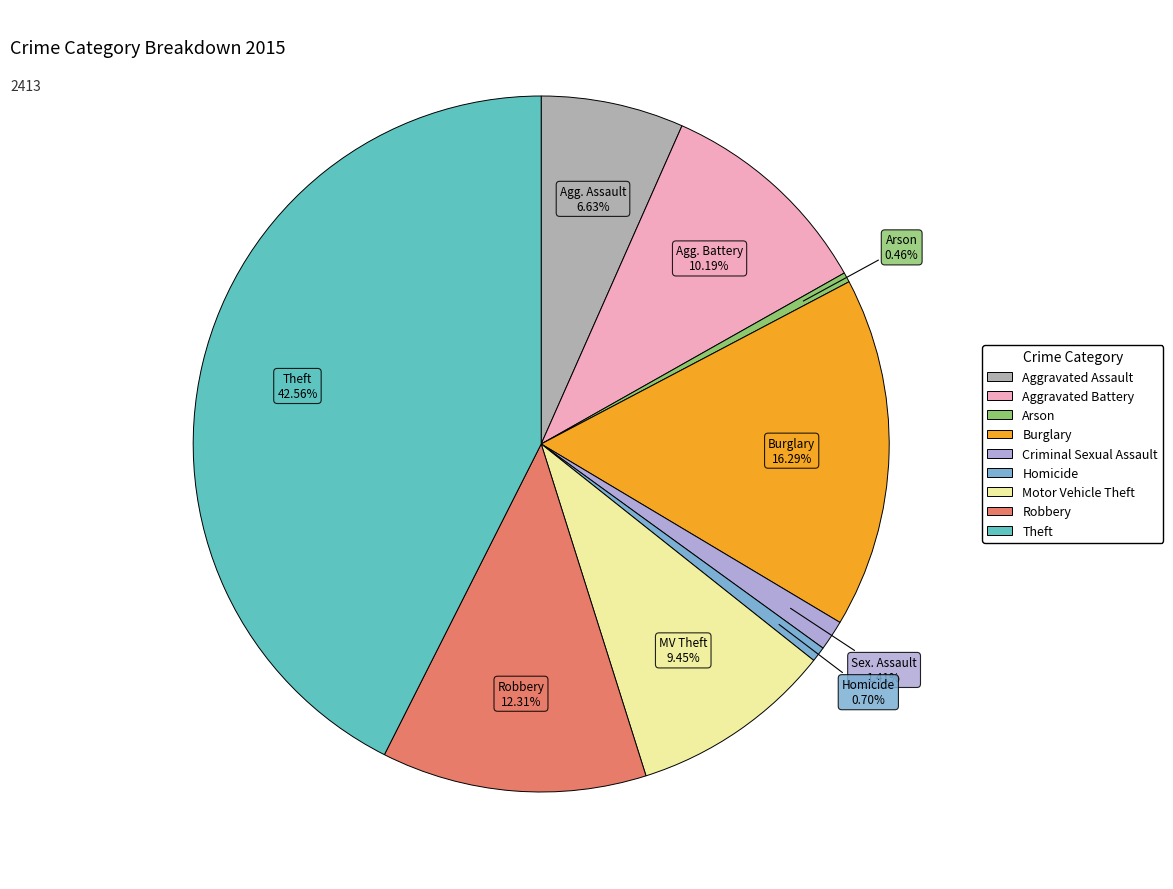

The Criminal Sexual Assault slice represents 14% of the pie. True or false?

False